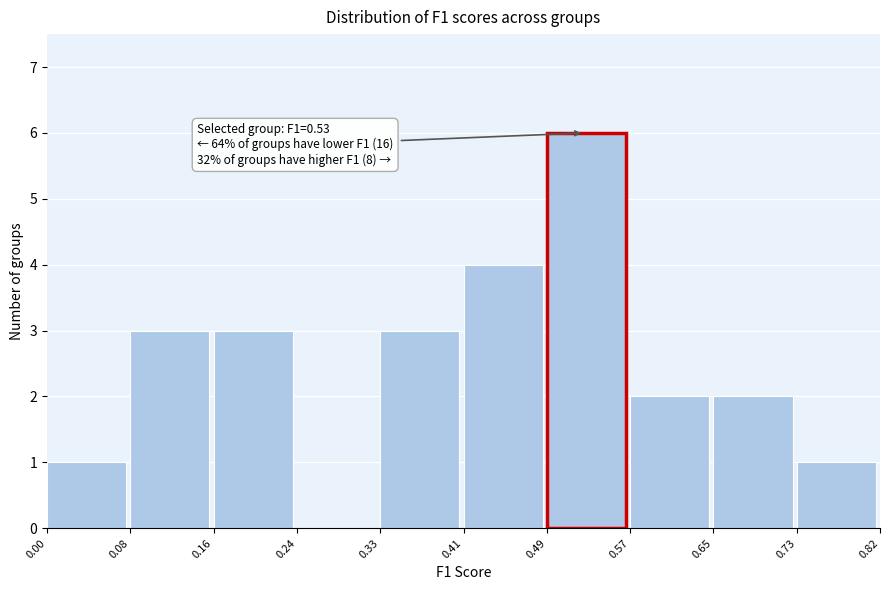

Over which range of the x-axis is the bar tallest?

0.49 to 0.57